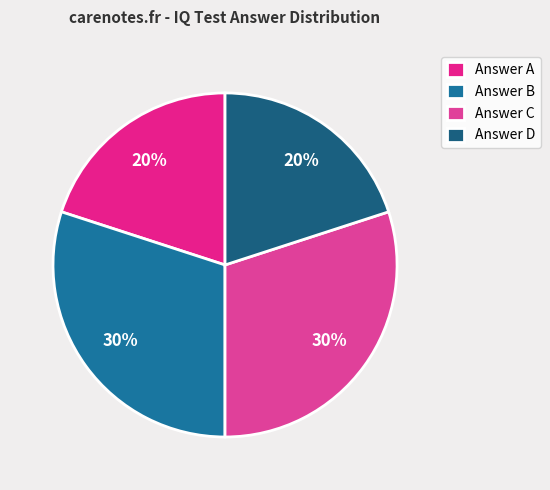

How many slices are in this pie chart?

4